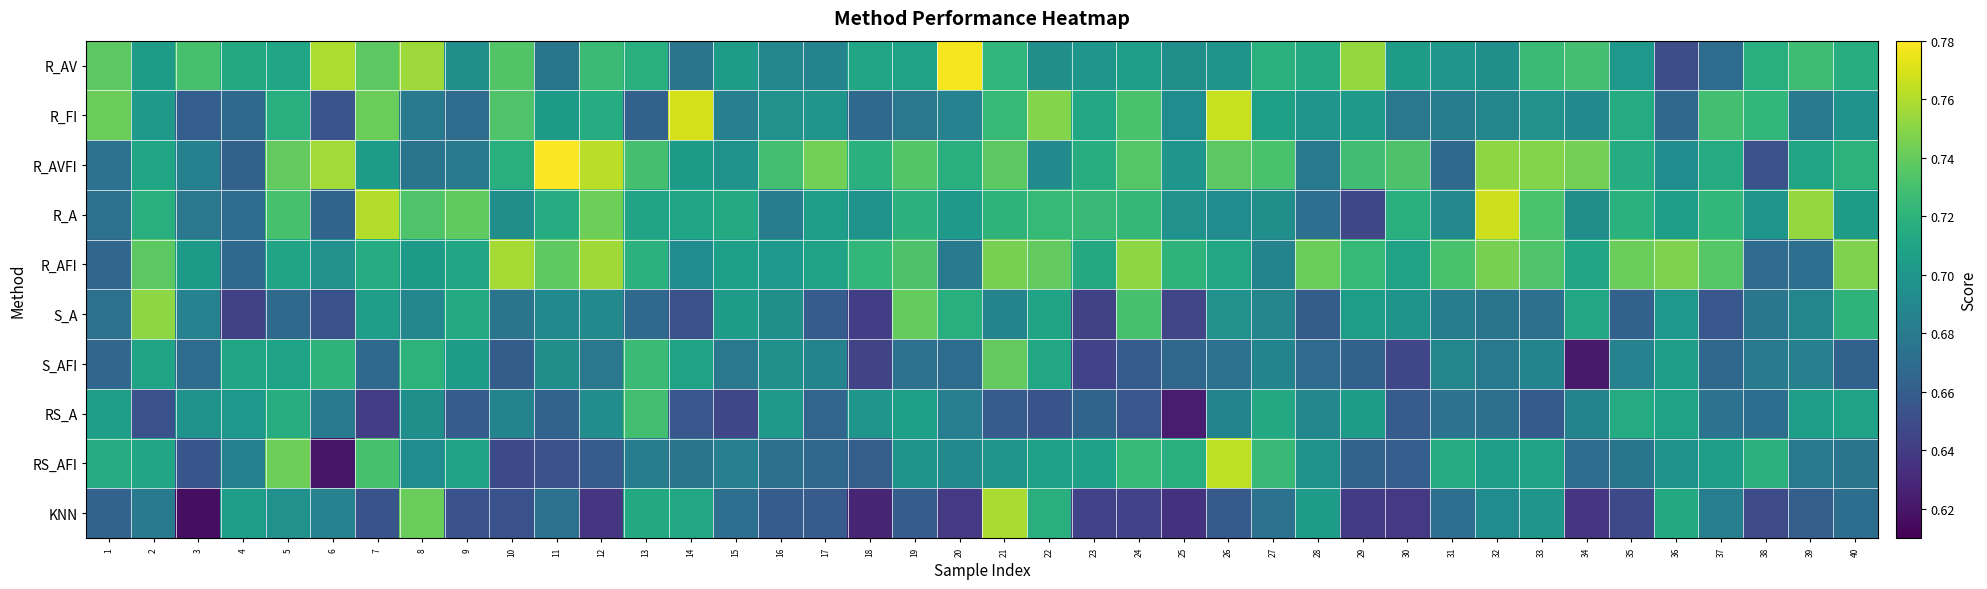

Reading right to left, extract all data points from this chart.

R_AV: 40=0.7	39=0.7	38=0.7	37=0.7	36=0.7	35=0.7	34=0.7	33=0.7	32=0.7	31=0.7	30=0.7	29=0.8	28=0.7	27=0.7	26=0.7	25=0.7	24=0.7	23=0.7	22=0.7	21=0.7	20=0.8	19=0.7	18=0.7	17=0.7	16=0.7	15=0.7	14=0.7	13=0.7	12=0.7	11=0.7	10=0.7	9=0.7	8=0.8	7=0.7	6=0.8	5=0.7	4=0.7	3=0.7	2=0.7	1=0.7
R_FI: 40=0.7	39=0.7	38=0.7	37=0.7	36=0.7	35=0.7	34=0.7	33=0.7	32=0.7	31=0.7	30=0.7	29=0.7	28=0.7	27=0.7	26=0.8	25=0.7	24=0.7	23=0.7	22=0.7	21=0.7	20=0.7	19=0.7	18=0.7	17=0.7	16=0.7	15=0.7	14=0.8	13=0.7	12=0.7	11=0.7	10=0.7	9=0.7	8=0.7	7=0.7	6=0.7	5=0.7	4=0.7	3=0.7	2=0.7	1=0.7
R_AVFI: 40=0.7	39=0.7	38=0.7	37=0.7	36=0.7	35=0.7	34=0.7	33=0.7	32=0.8	31=0.7	30=0.7	29=0.7	28=0.7	27=0.7	26=0.7	25=0.7	24=0.7	23=0.7	22=0.7	21=0.7	20=0.7	19=0.7	18=0.7	17=0.7	16=0.7	15=0.7	14=0.7	13=0.7	12=0.8	11=0.8	10=0.7	9=0.7	8=0.7	7=0.7	6=0.8	5=0.7	4=0.7	3=0.7	2=0.7	1=0.7
R_A: 40=0.7	39=0.8	38=0.7	37=0.7	36=0.7	35=0.7	34=0.7	33=0.7	32=0.8	31=0.7	30=0.7	29=0.6	28=0.7	27=0.7	26=0.7	25=0.7	24=0.7	23=0.7	22=0.7	21=0.7	20=0.7	19=0.7	18=0.7	17=0.7	16=0.7	15=0.7	14=0.7	13=0.7	12=0.7	11=0.7	10=0.7	9=0.7	8=0.7	7=0.8	6=0.7	5=0.7	4=0.7	3=0.7	2=0.7	1=0.7
R_AFI: 40=0.7	39=0.7	38=0.7	37=0.7	36=0.7	35=0.7	34=0.7	33=0.7	32=0.7	31=0.7	30=0.7	29=0.7	28=0.7	27=0.7	26=0.7	25=0.7	24=0.8	23=0.7	22=0.7	21=0.7	20=0.7	19=0.7	18=0.7	17=0.7	16=0.7	15=0.7	14=0.7	13=0.7	12=0.8	11=0.7	10=0.8	9=0.7	8=0.7	7=0.7	6=0.7	5=0.7	4=0.7	3=0.7	2=0.7	1=0.7
S_A: 40=0.7	39=0.7	38=0.7	37=0.7	36=0.7	35=0.7	34=0.7	33=0.7	32=0.7	31=0.7	30=0.7	29=0.7	28=0.7	27=0.7	26=0.7	25=0.6	24=0.7	23=0.6	22=0.7	21=0.7	20=0.7	19=0.7	18=0.6	17=0.7	16=0.7	15=0.7	14=0.7	13=0.7	12=0.7	11=0.7	10=0.7	9=0.7	8=0.7	7=0.7	6=0.7	5=0.7	4=0.6	3=0.7	2=0.8	1=0.7
S_AFI: 40=0.7	39=0.7	38=0.7	37=0.7	36=0.7	35=0.7	34=0.6	33=0.7	32=0.7	31=0.7	30=0.6	29=0.7	28=0.7	27=0.7	26=0.7	25=0.7	24=0.7	23=0.6	22=0.7	21=0.7	20=0.7	19=0.7	18=0.6	17=0.7	16=0.7	15=0.7	14=0.7	13=0.7	12=0.7	11=0.7	10=0.7	9=0.7	8=0.7	7=0.7	6=0.7	5=0.7	4=0.7	3=0.7	2=0.7	1=0.7
RS_A: 40=0.7	39=0.7	38=0.7	37=0.7	36=0.7	35=0.7	34=0.7	33=0.7	32=0.7	31=0.7	30=0.7	29=0.7	28=0.7	27=0.7	26=0.7	25=0.6	24=0.7	23=0.7	22=0.7	21=0.7	20=0.7	19=0.7	18=0.7	17=0.7	16=0.7	15=0.6	14=0.7	13=0.7	12=0.7	11=0.7	10=0.7	9=0.7	8=0.7	7=0.6	6=0.7	5=0.7	4=0.7	3=0.7	2=0.7	1=0.7
RS_AFI: 40=0.7	39=0.7	38=0.7	37=0.7	36=0.7	35=0.7	34=0.7	33=0.7	32=0.7	31=0.7	30=0.7	29=0.7	28=0.7	27=0.7	26=0.8	25=0.7	24=0.7	23=0.7	22=0.7	21=0.7	20=0.7	19=0.7	18=0.7	17=0.7	16=0.7	15=0.7	14=0.7	13=0.7	12=0.7	11=0.7	10=0.6	9=0.7	8=0.7	7=0.7	6=0.6	5=0.7	4=0.7	3=0.7	2=0.7	1=0.7
KNN: 40=0.7	39=0.7	38=0.6	37=0.7	36=0.7	35=0.6	34=0.6	33=0.7	32=0.7	31=0.7	30=0.6	29=0.6	28=0.7	27=0.7	26=0.7	25=0.6	24=0.6	23=0.6	22=0.7	21=0.8	20=0.6	19=0.7	18=0.6	17=0.7	16=0.7	15=0.7	14=0.7	13=0.7	12=0.6	11=0.7	10=0.7	9=0.7	8=0.7	7=0.7	6=0.7	5=0.7	4=0.7	3=0.6	2=0.7	1=0.7